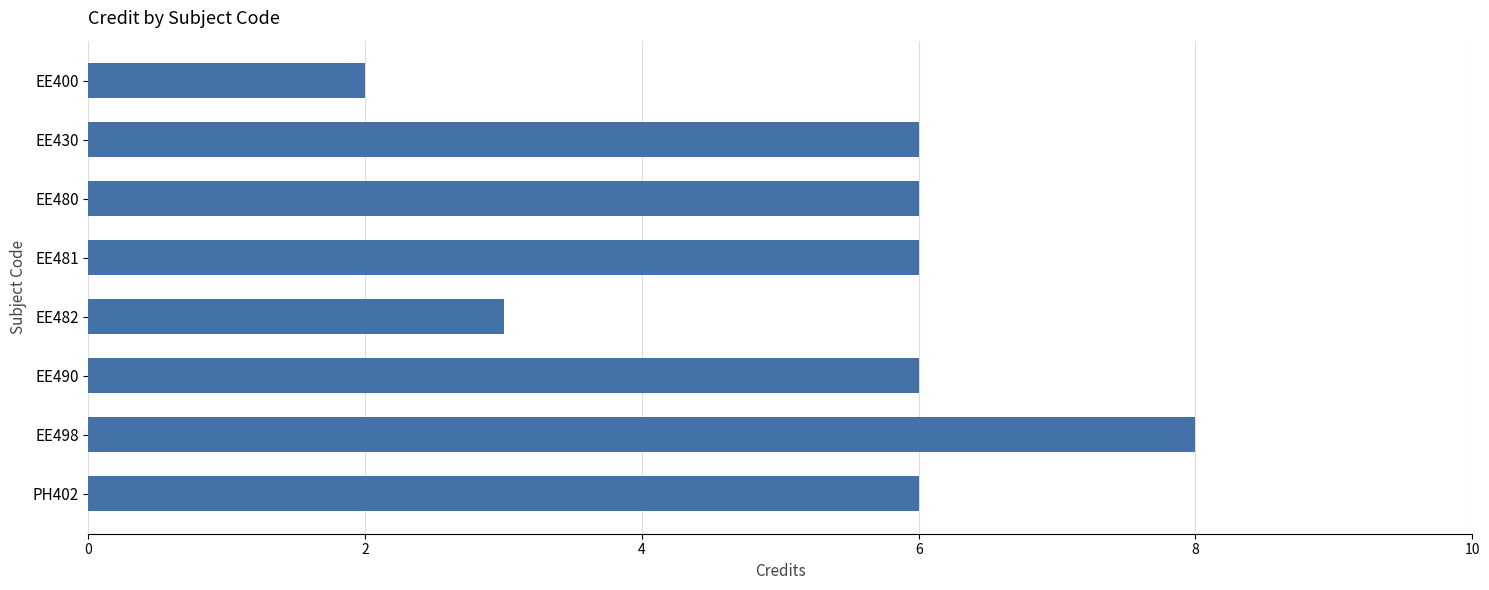

What is the label of the 7th bar from the bottom?

EE430